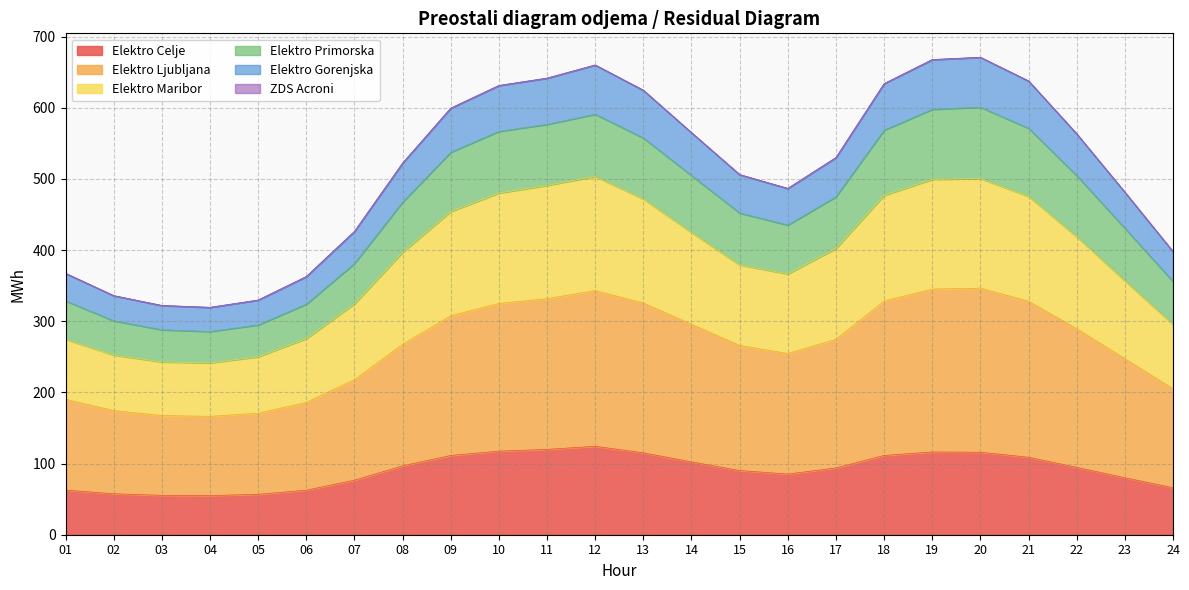

What is the maximum value for Elektro Celje?

124.2